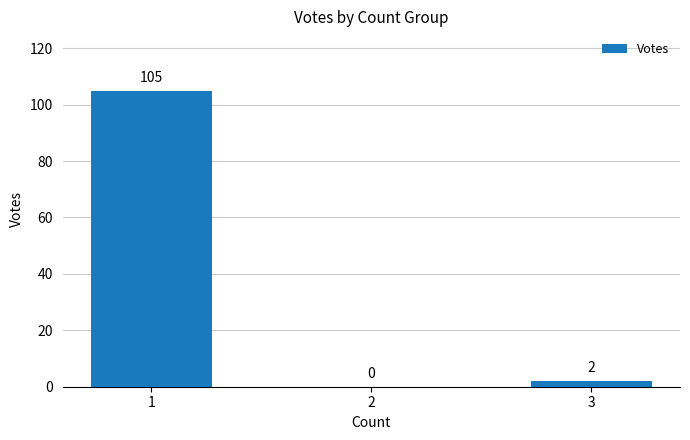

Between 1 and 2, which is larger?

1